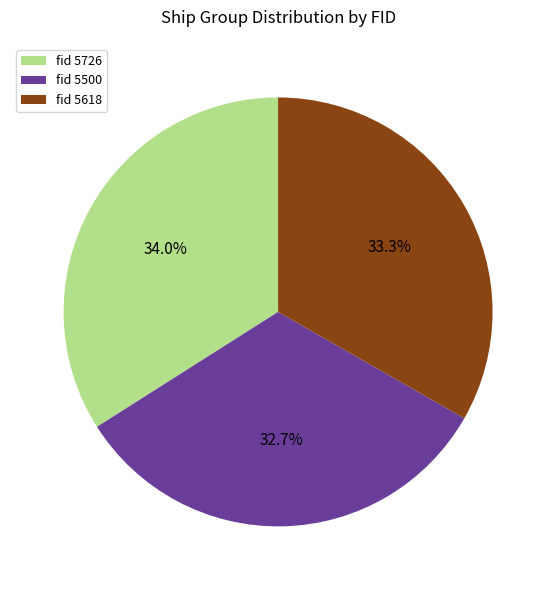

What is the largest slice in the pie chart?

fid 5726